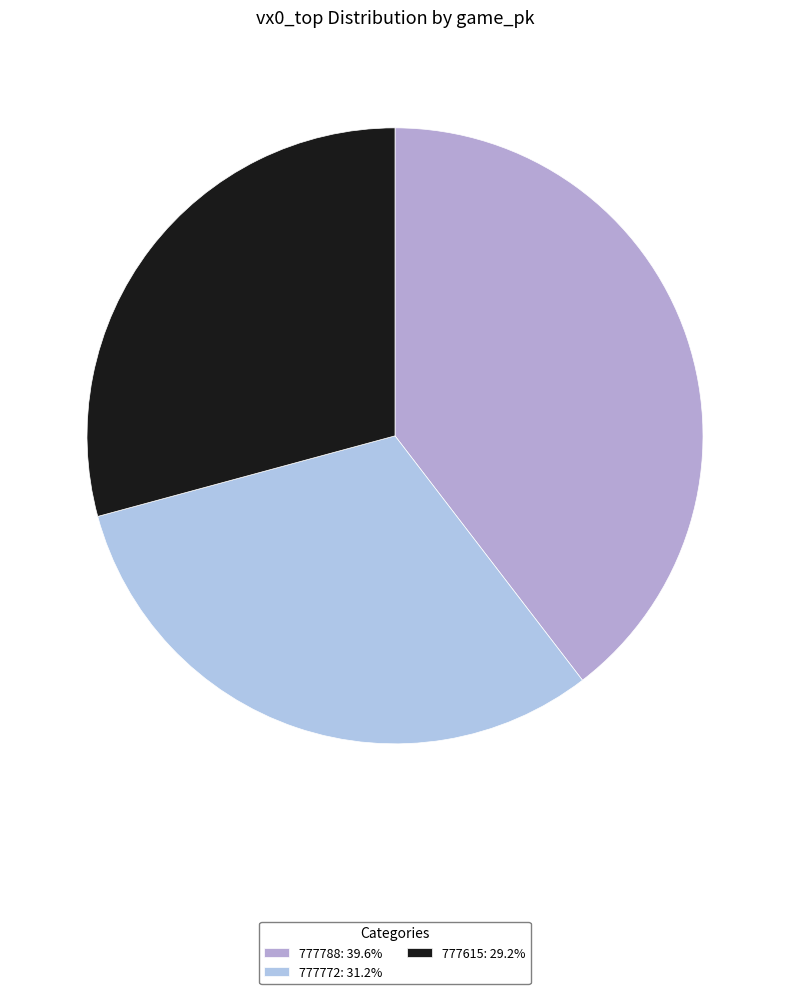

True or false: 777615 accounts for 29% of the total.

True